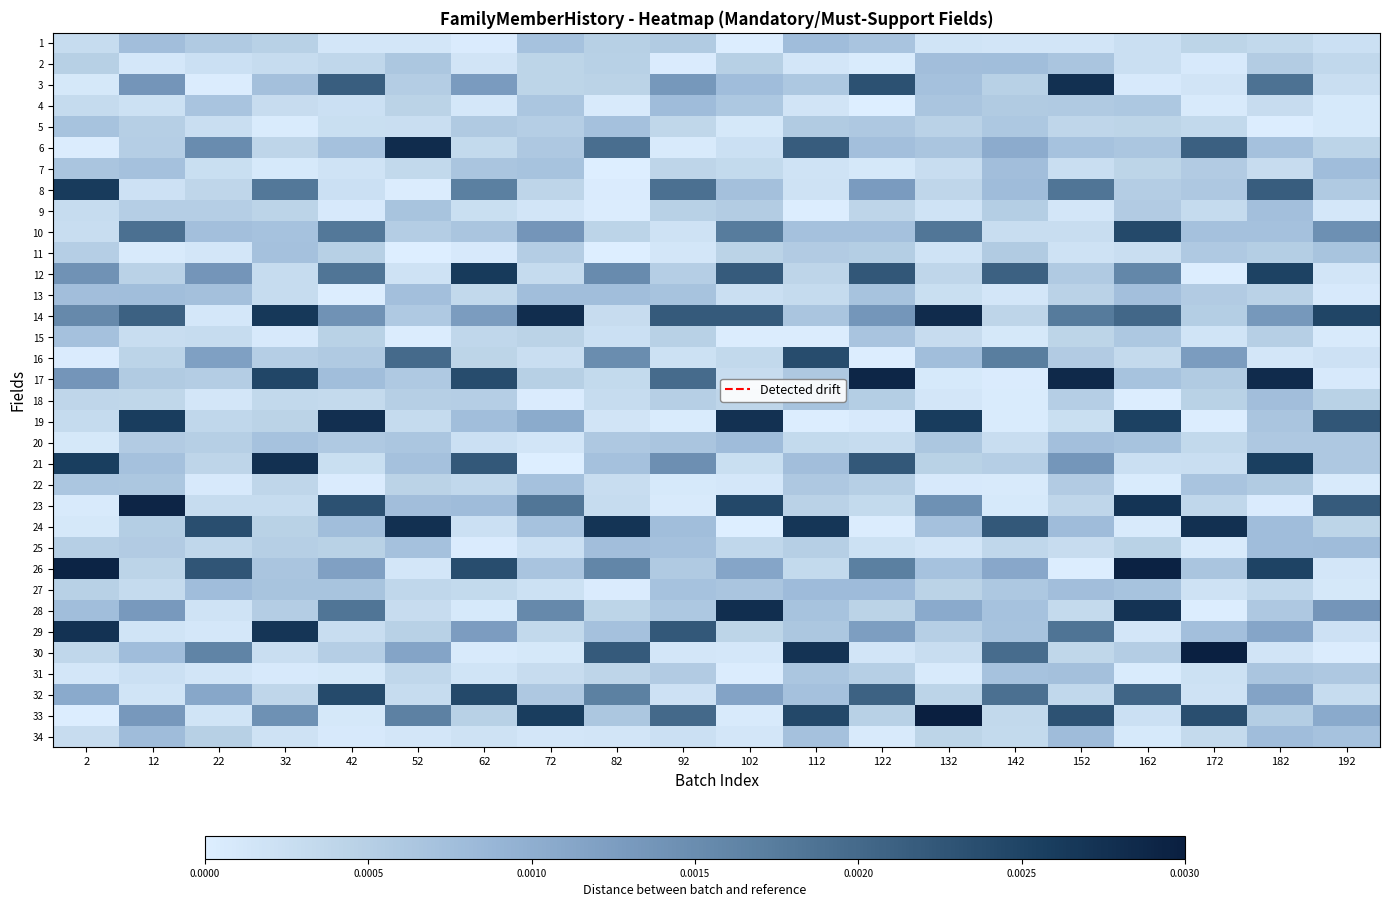

How many categories are shown in the chart?

20